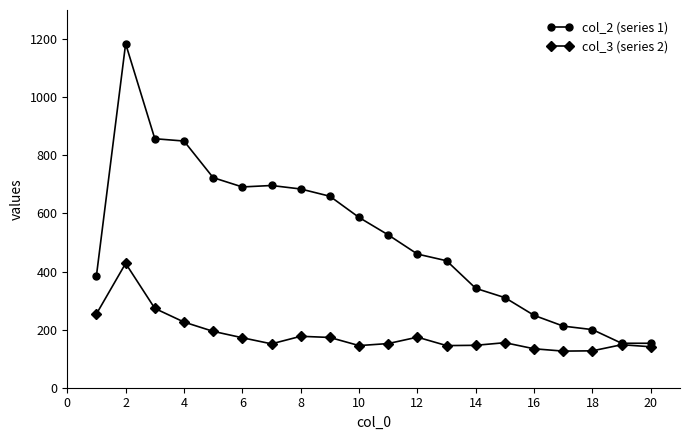

Rank the series by their maximum value, from highest to lowest.

col_2 (series 1), col_3 (series 2)